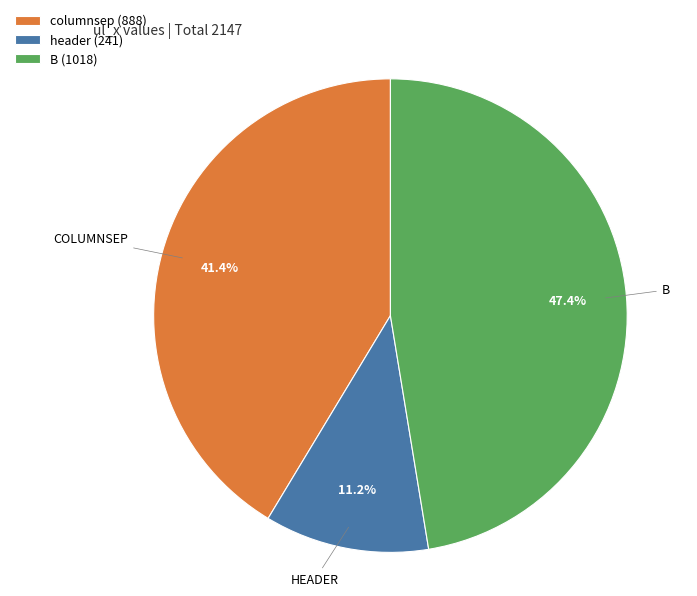

What is the ratio of the value at header to the value at B?

0.2